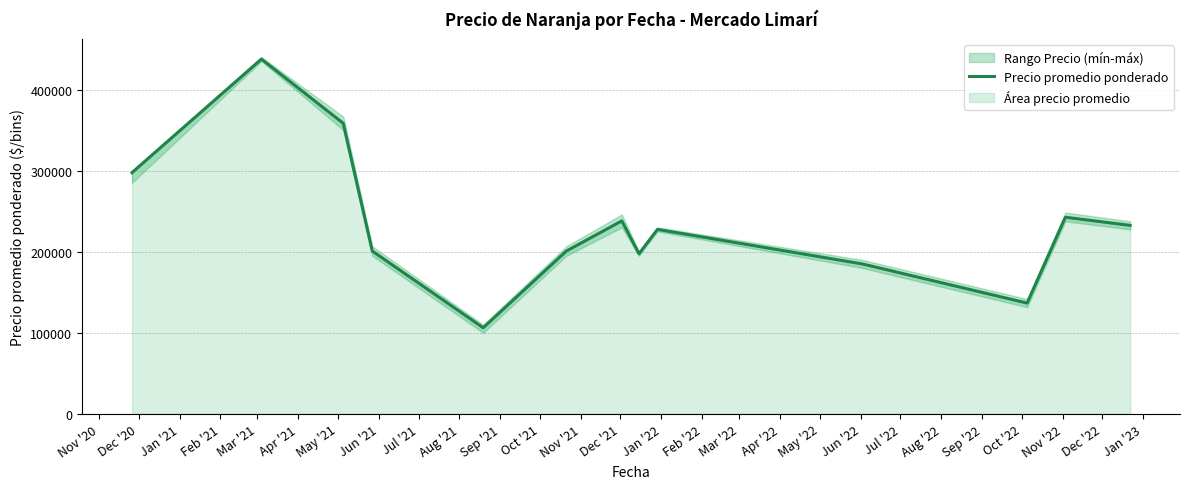

What is the minimum value for Precio promedio ponderado?

106250